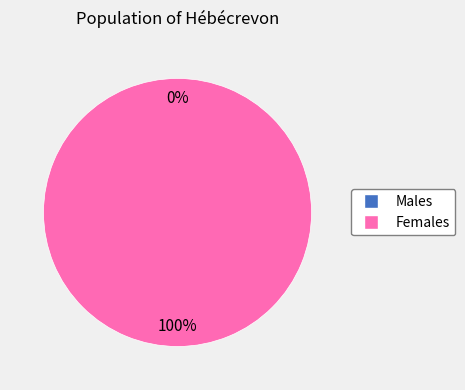

Is it true that 1 is 100% of the pie?

True